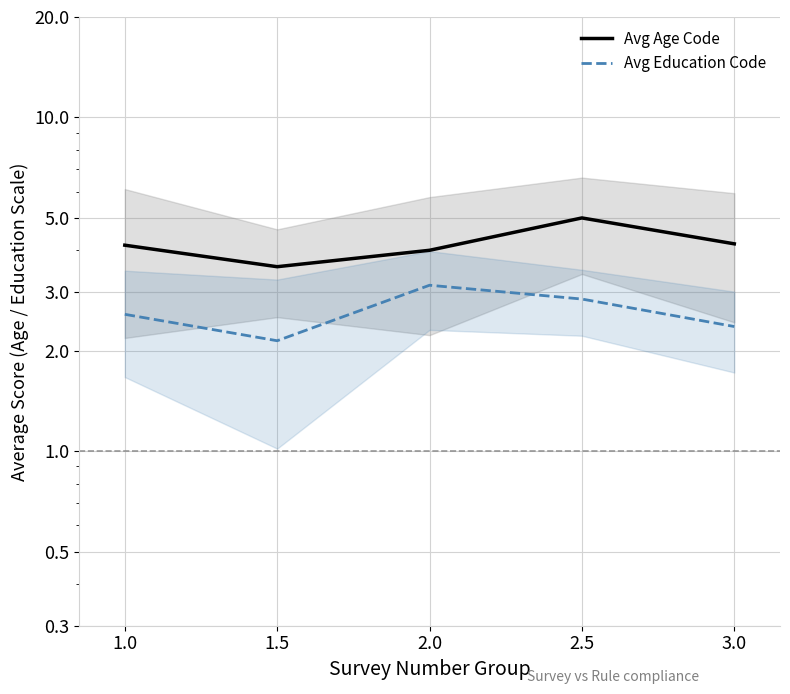

What is the sum of the Avg Age Code values at 1.5 and 2.0?

7.6